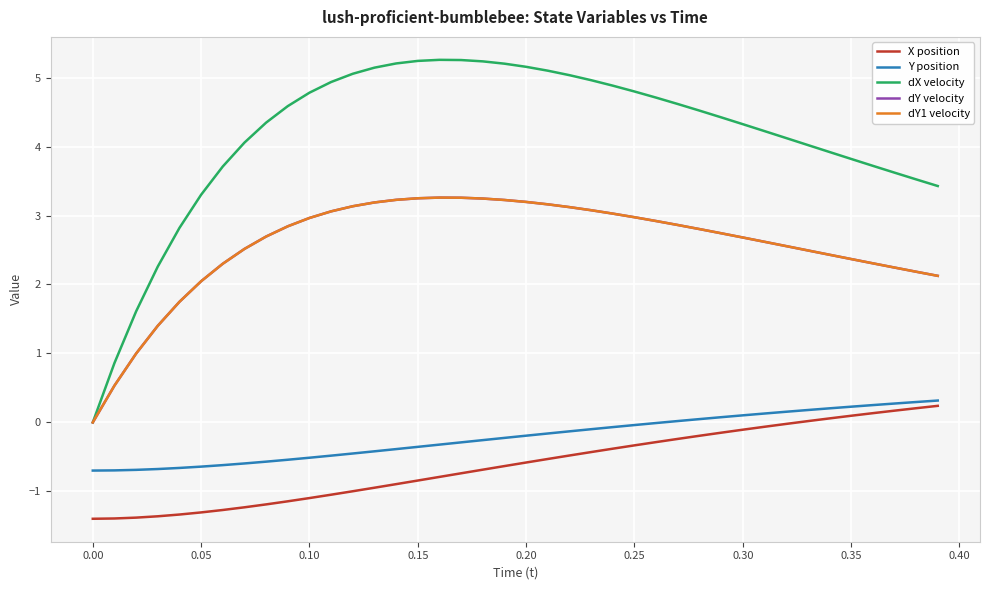

What is the average value of the dX velocity series?

4.1